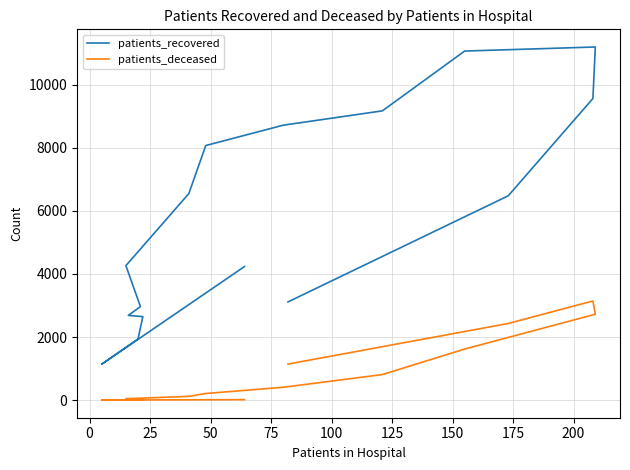

List the series in order of their overall mean, lowest first.

patients_deceased, patients_recovered